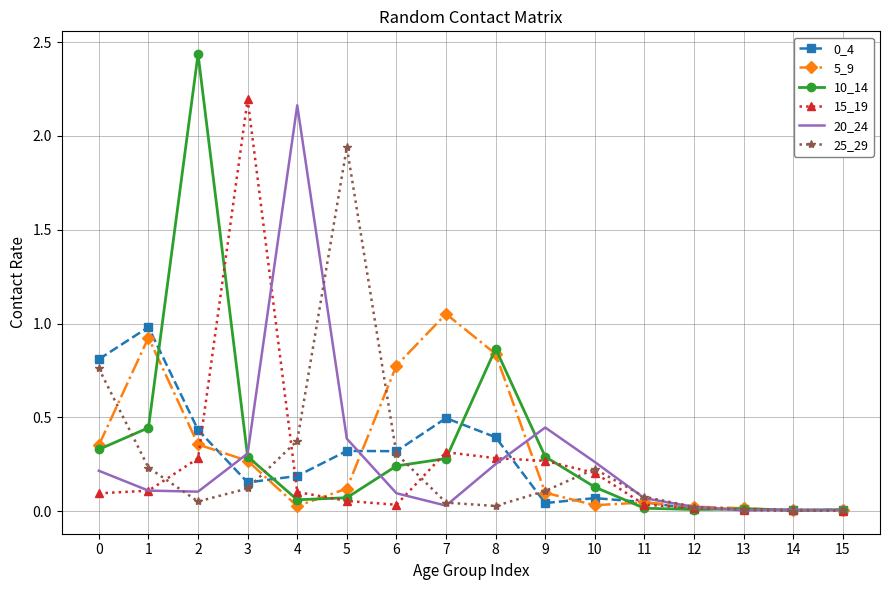

Where do 15_19 and 5_9 first cross each other?

2 and 3